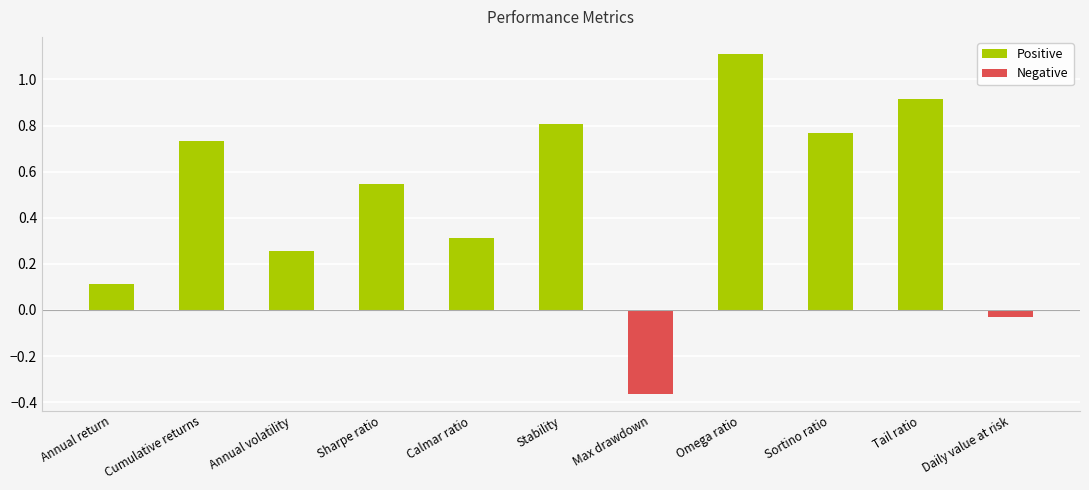

At which label is the value closest to 0?

Daily value at risk